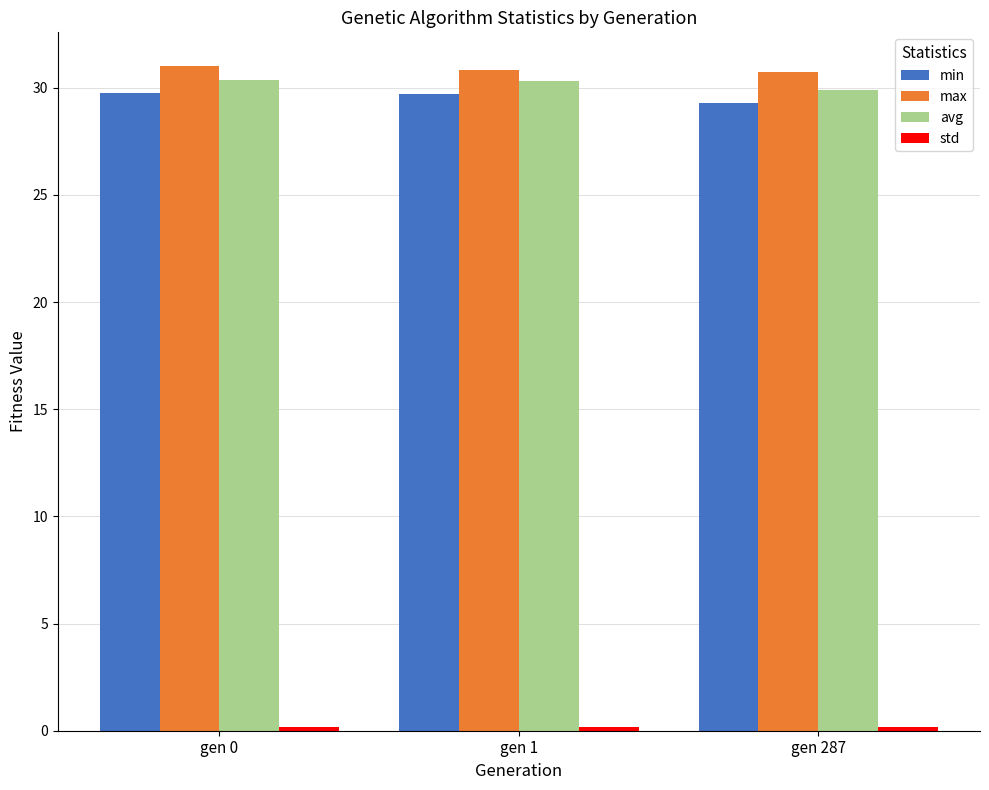

Is it true that min equals 29.7 at gen 1?

True